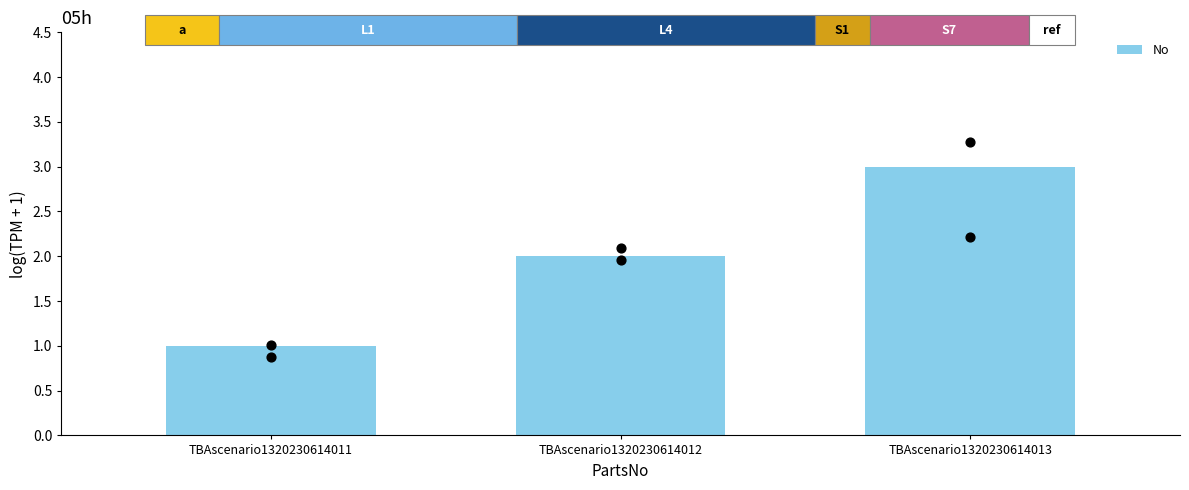

What is the change in value from TBAscenario1320230614011 to TBAscenario1320230614013?

+2